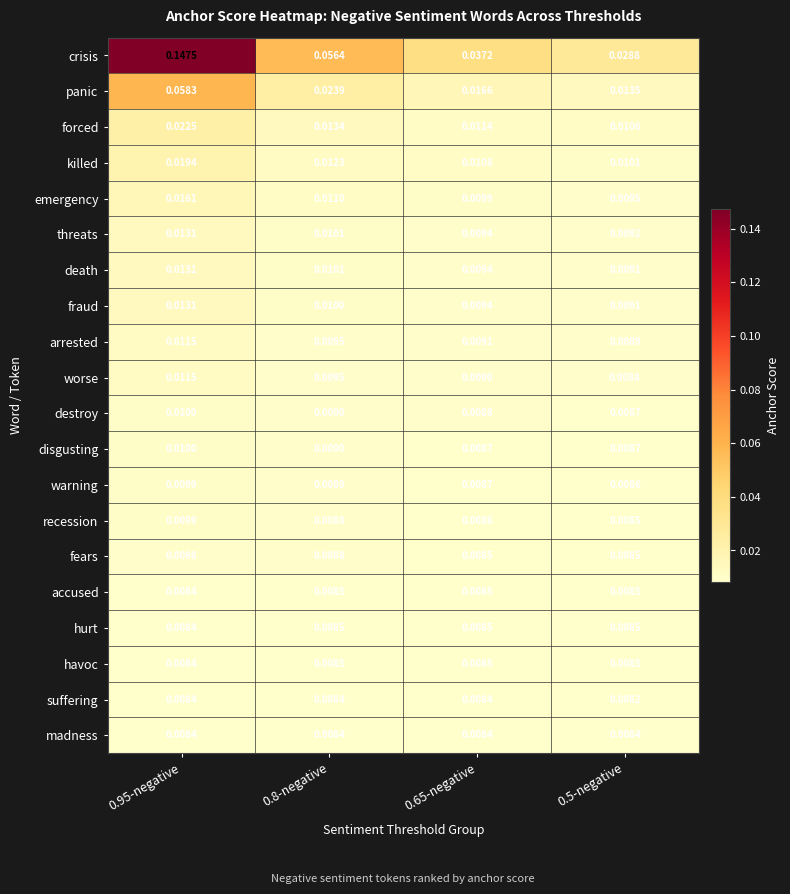

Which series has the largest total across all categories?

crisis